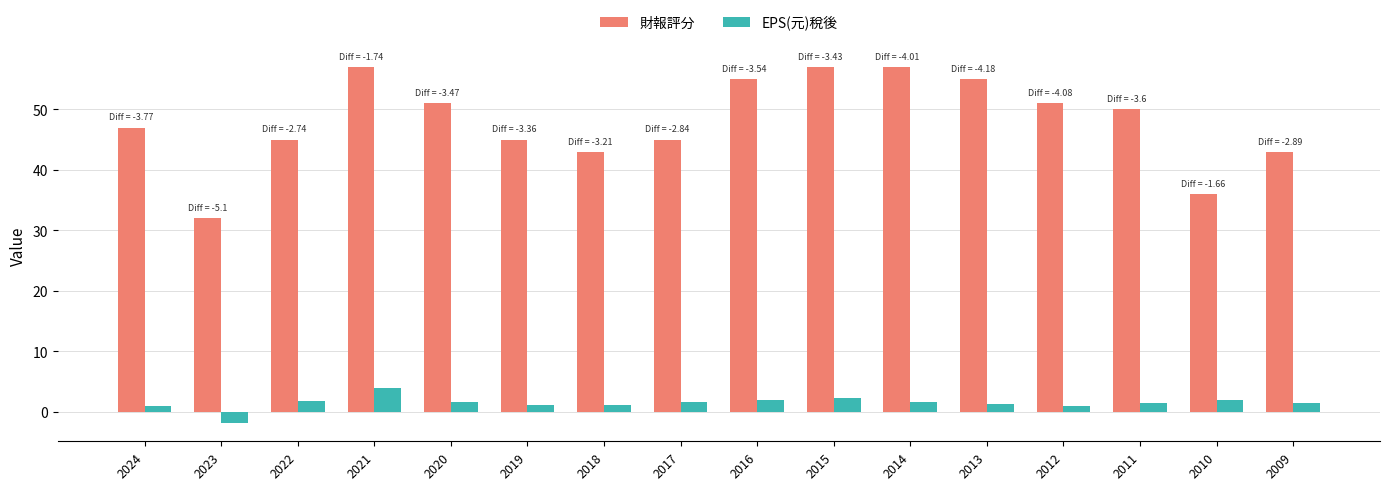

The 財報評分 series shows 57.0 at 2021. True or false?

True